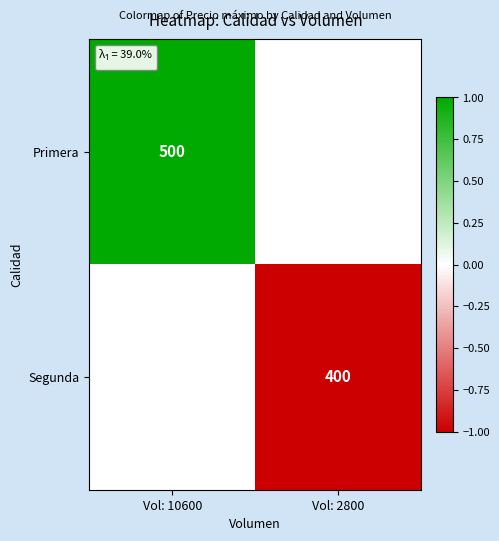

Is it true that Segunda equals 400 at Vol: 2800?

True